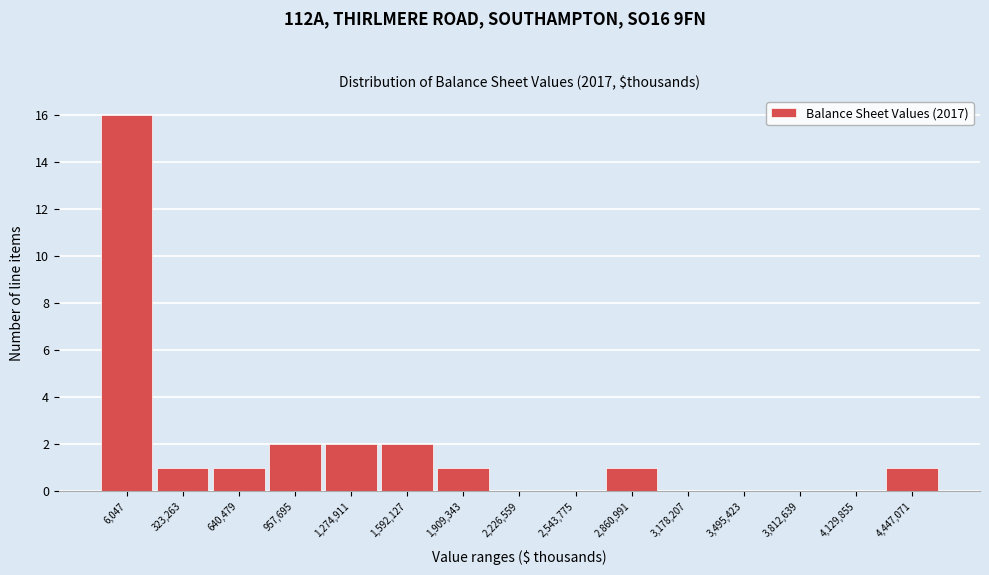

Reading right to left, extract all data points from this chart.

4,447,071=1	4,129,855=0	3,812,639=0	3,495,423=0	3,178,207=0	2,860,991=1	2,543,775=0	2,226,559=0	1,909,343=1	1,592,127=2	1,274,911=2	957,695=2	640,479=1	323,263=1	6,047=16